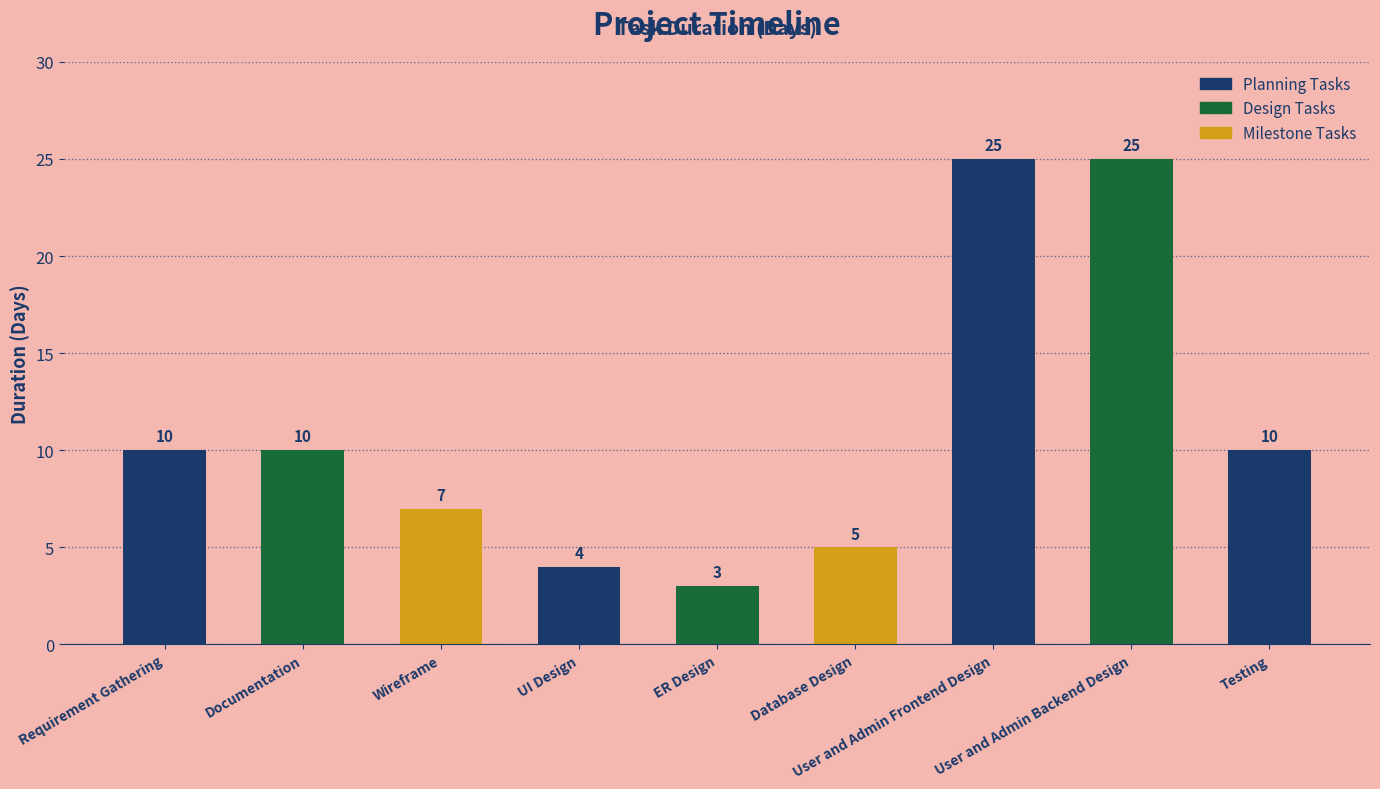

Which has a higher value, UI Design or ER Design?

UI Design